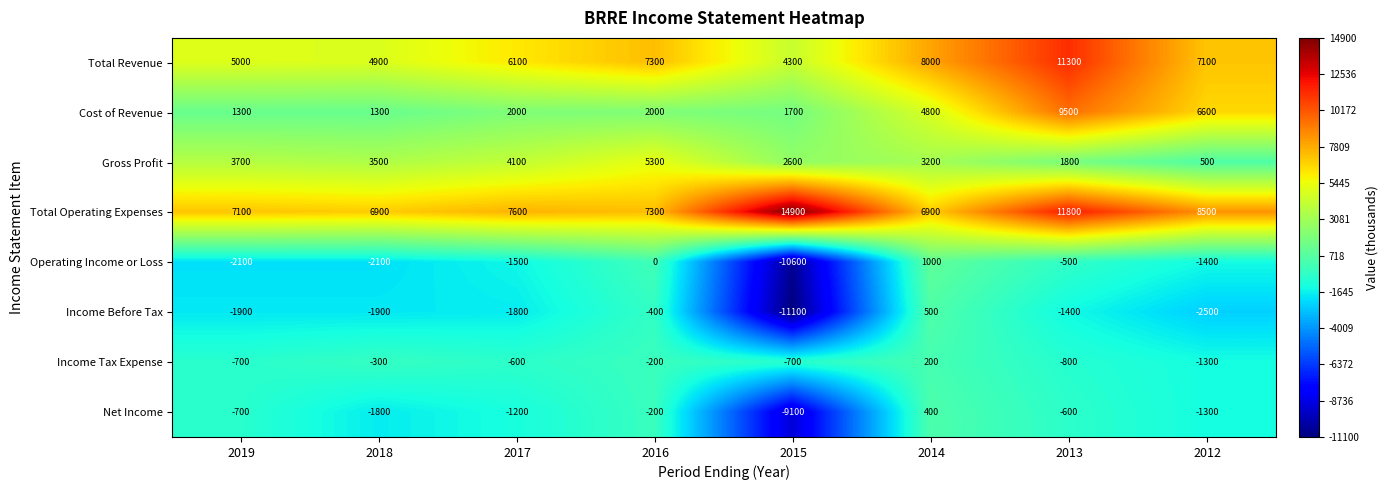

Rank the categories by Net Income value from lowest to highest.

2015, 2018, 2012, 2017, 2019, 2013, 2016, 2014